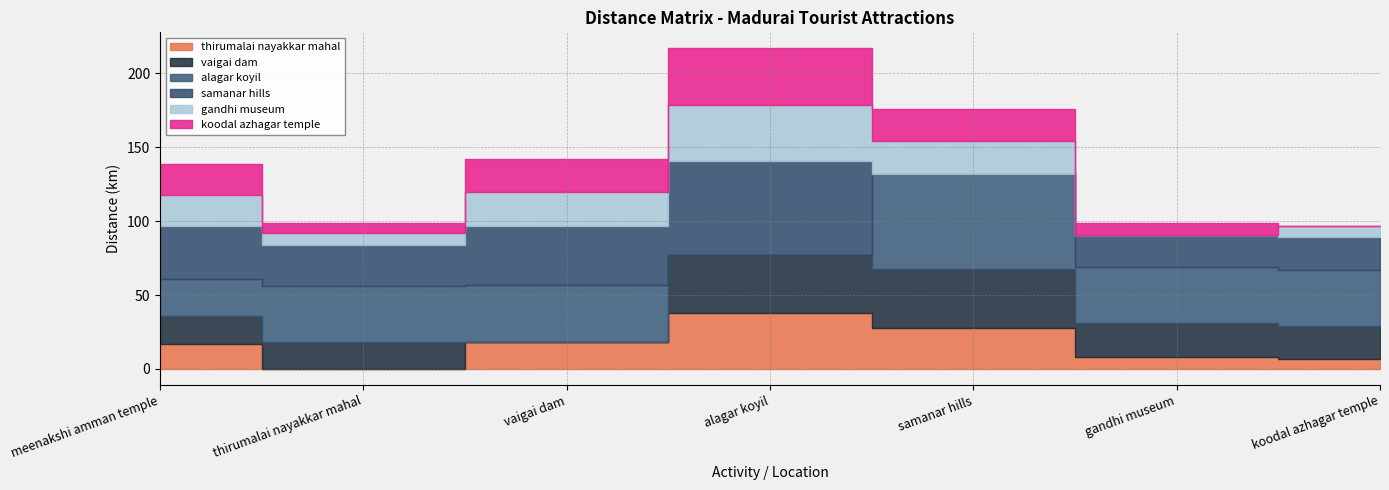

Reading left to right, extract all data points from this chart.

thirumalai nayakkar mahal: 17	0	18	38	28	8	7
vaigai dam: 19	18	0	39	40	23	22
alagar koyil: 25	38	39	0	64	38	38
samanar hills: 36	28	40	64	0	22	22
gandhi museum: 21	8	23	38	22	0	8
koodal azhagar temple: 21	7	22	38	22	8	0